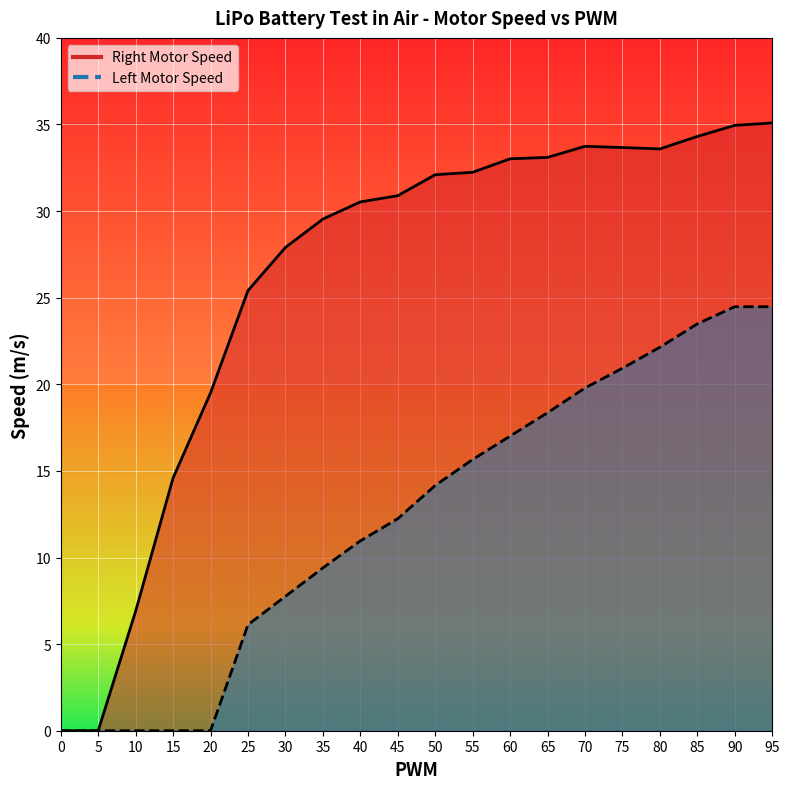

True or false: Right Motor Speed has more than 0 interior local peaks.

True